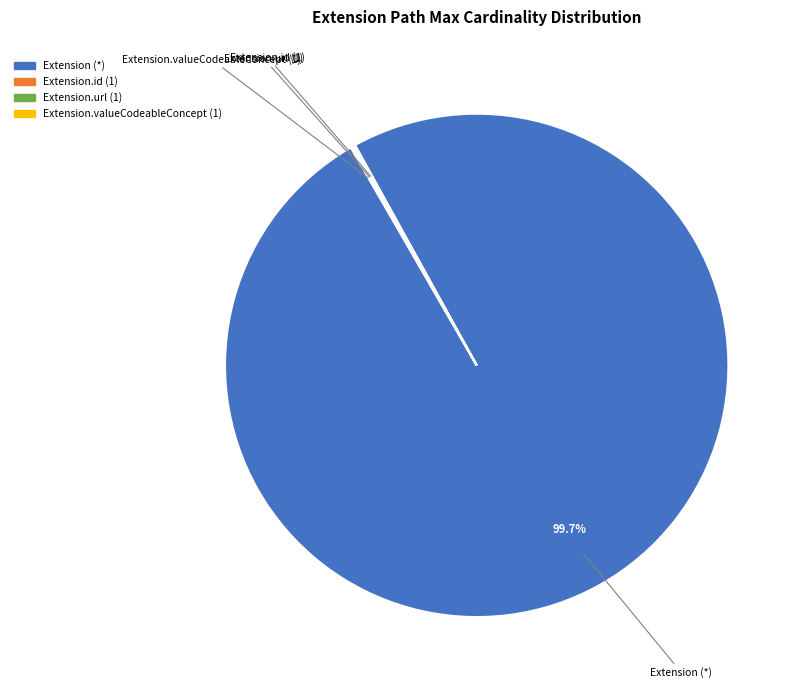

Is there any slice that represents more than half of the pie?

Yes